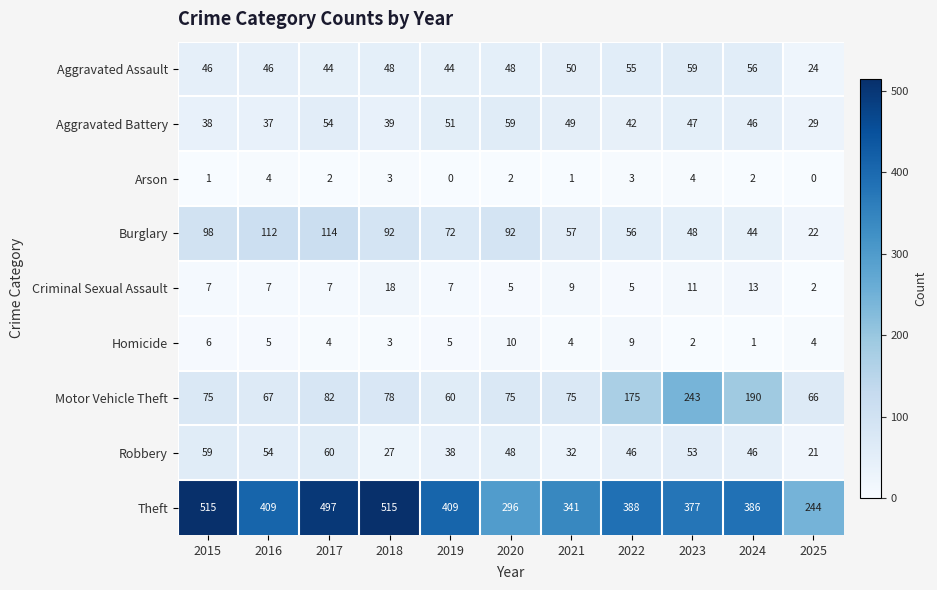

What is the difference between the highest and lowest values at 2019?

409